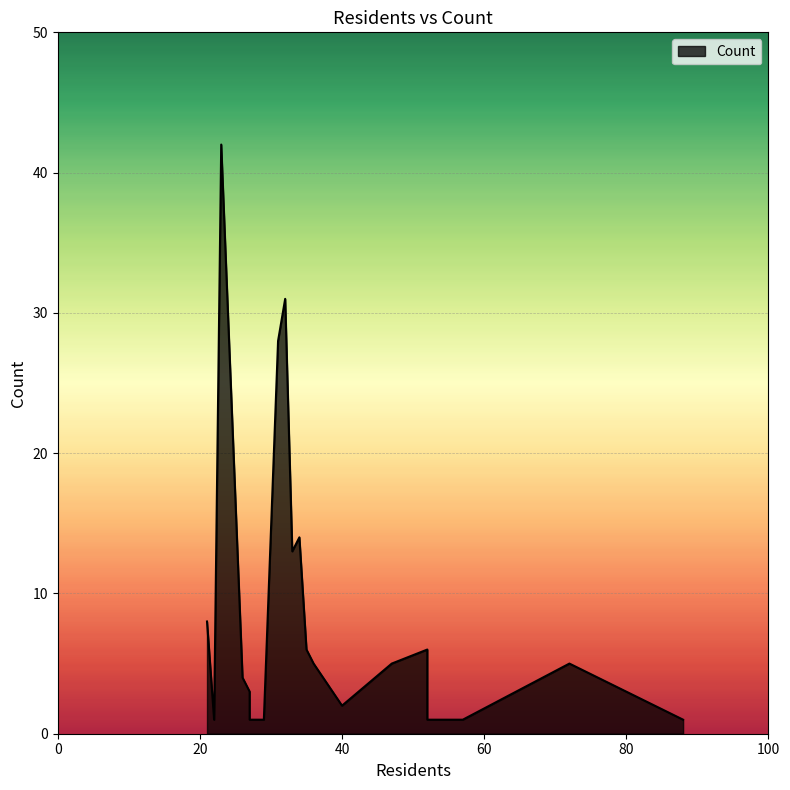

List the labels in order of value, largest first.

23, 32, 31, 34, 33, 21, 52, 35, 72, 47, 36, 26, 27, 40, 88, 57, 52, 29, 27, 22